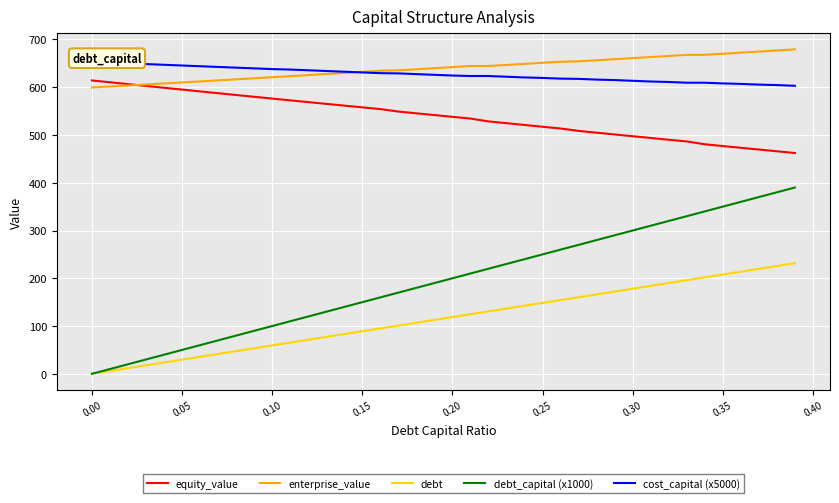

True or false: equity_value and debt_capital (x1000) intersect in this chart.

False